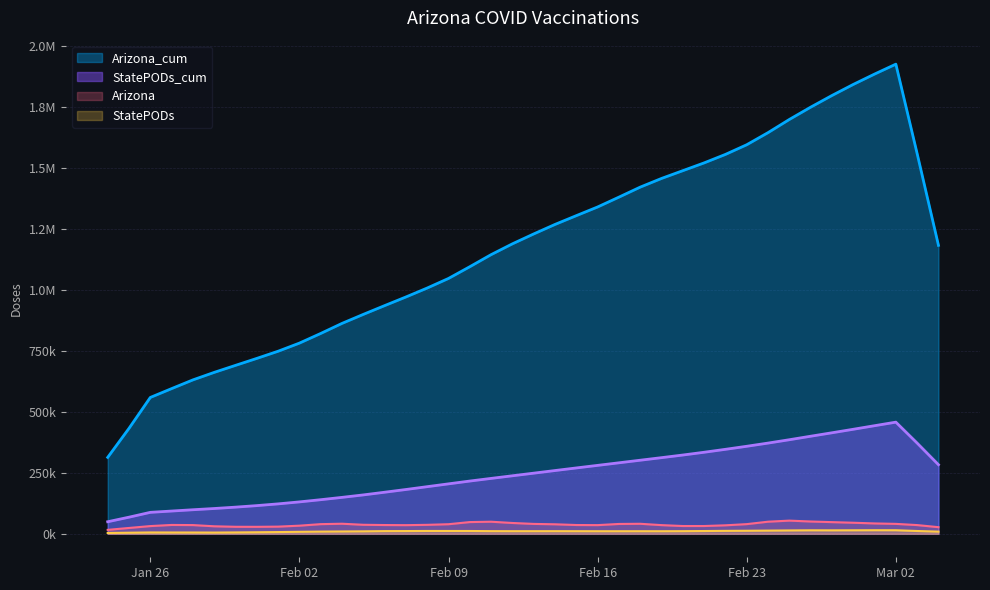

What is the difference between the Arizona_cum values at 2021-02-11 and 2021-01-26?

586171